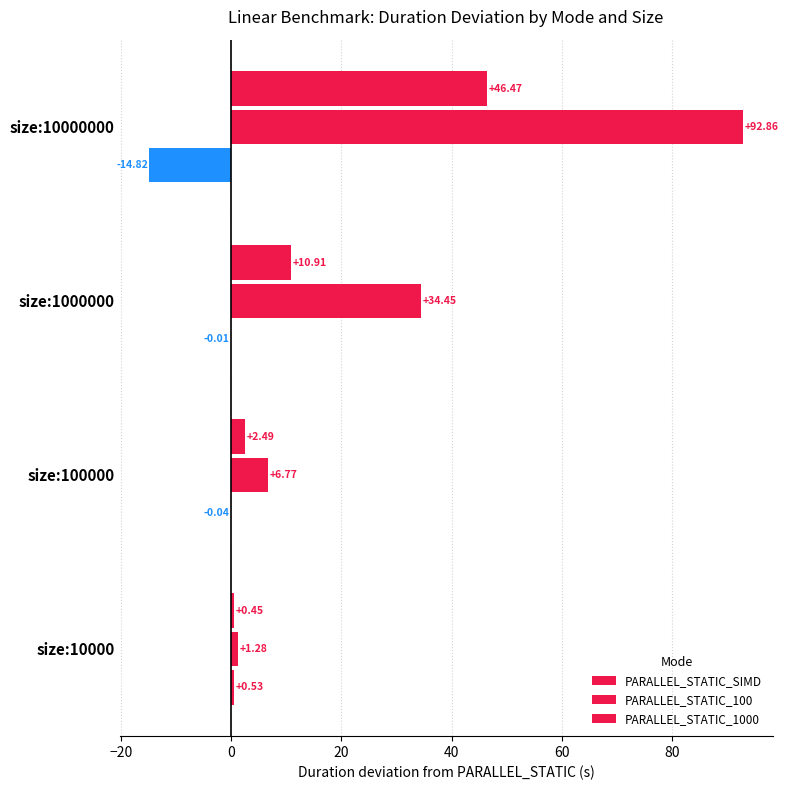

Reading left to right, extract all data points from this chart.

PARALLEL_STATIC_SIMD: 0.5	-0.0	-0.0	-14.8
PARALLEL_STATIC_100: 1.3	6.8	34.4	92.9
PARALLEL_STATIC_1000: 0.5	2.5	10.9	46.5